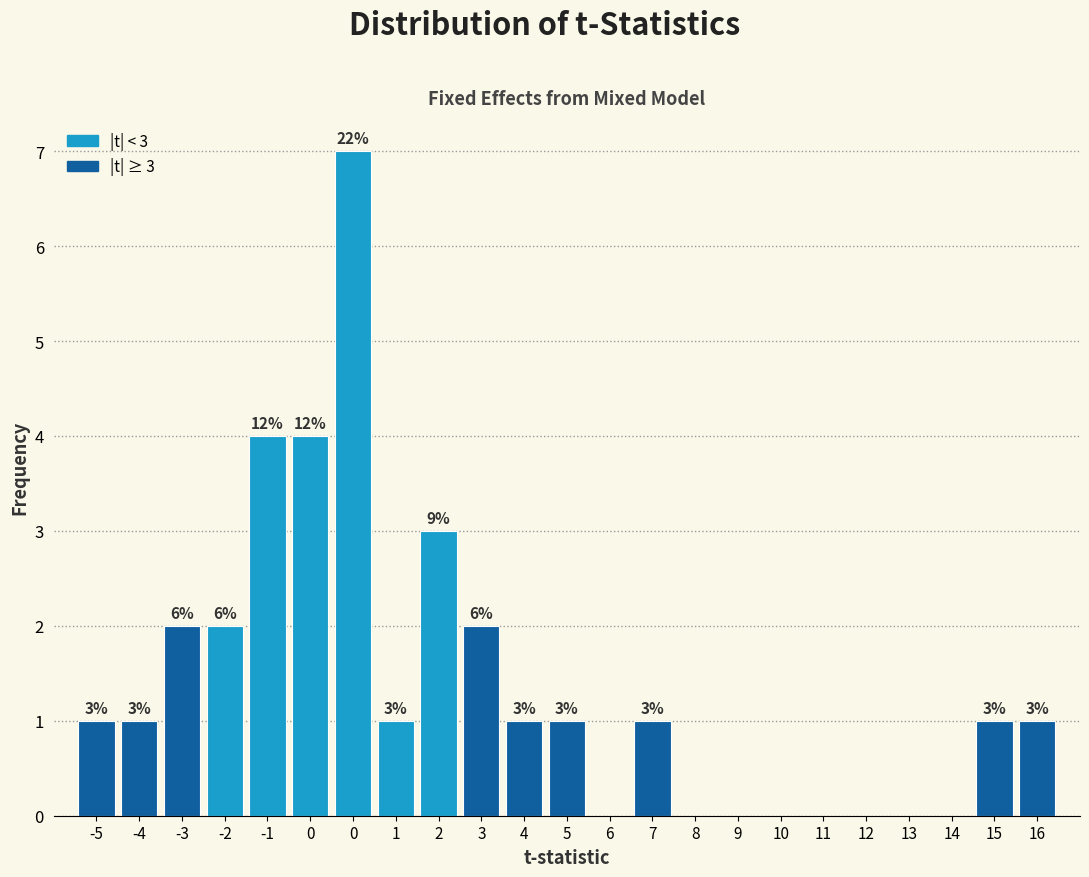

How many distinct data groups are displayed?

1